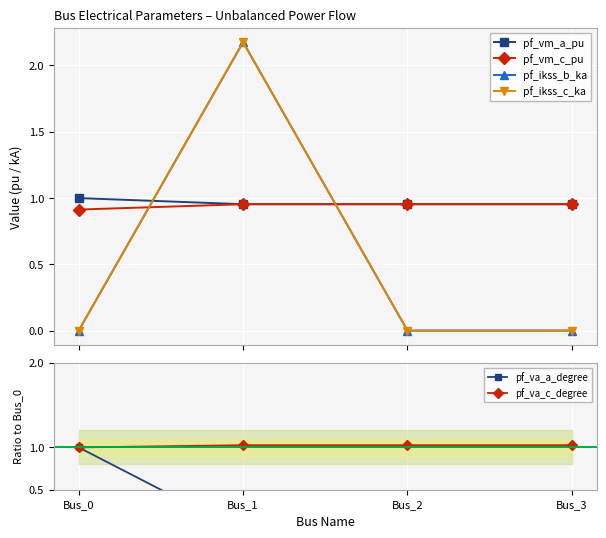

Reading left to right, what are all the values shown in this chart?

pf_vm_a_pu: 1.0	1.0	1.0	1.0
pf_vm_c_pu: 0.9	1.0	1.0	1.0
pf_ikss_b_ka: 0.0	2.2	0.0	0.0
pf_ikss_c_ka: 0.0	2.2	0.0	0.0
pf_va_a_degree: 1.0	-0.0	0.0	0.0
pf_va_c_degree: 1.0	1.0	1.0	1.0